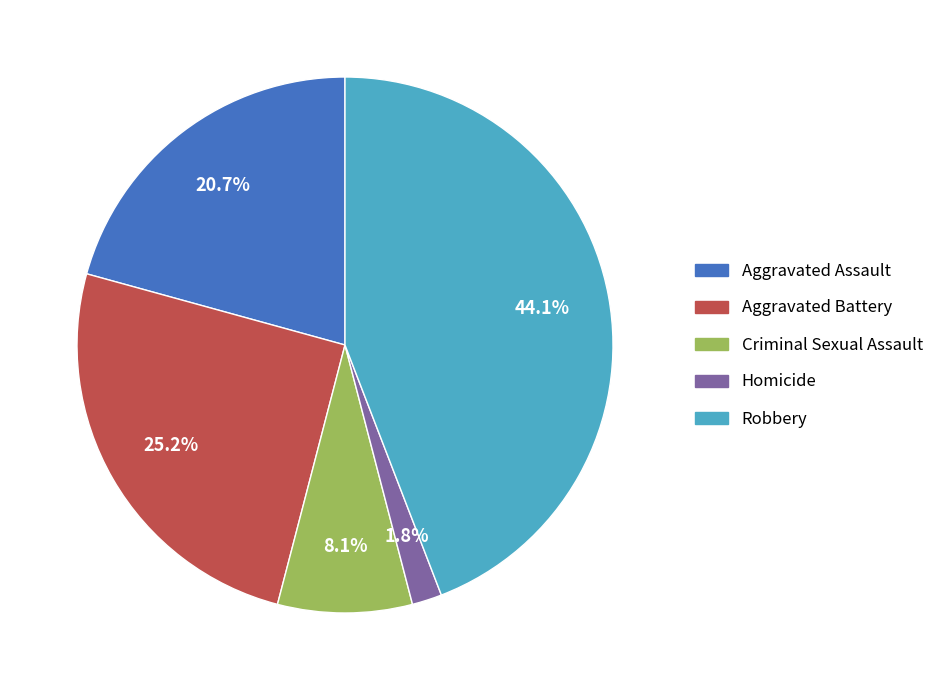

How many slices are in this pie chart?

5